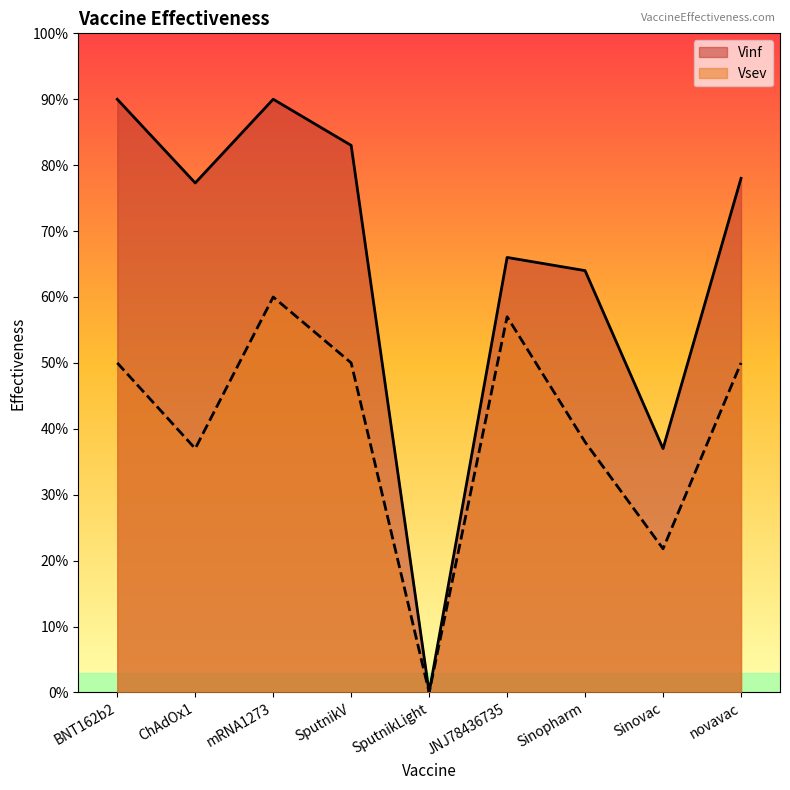

What is the average value of the Vsev series?

0.4